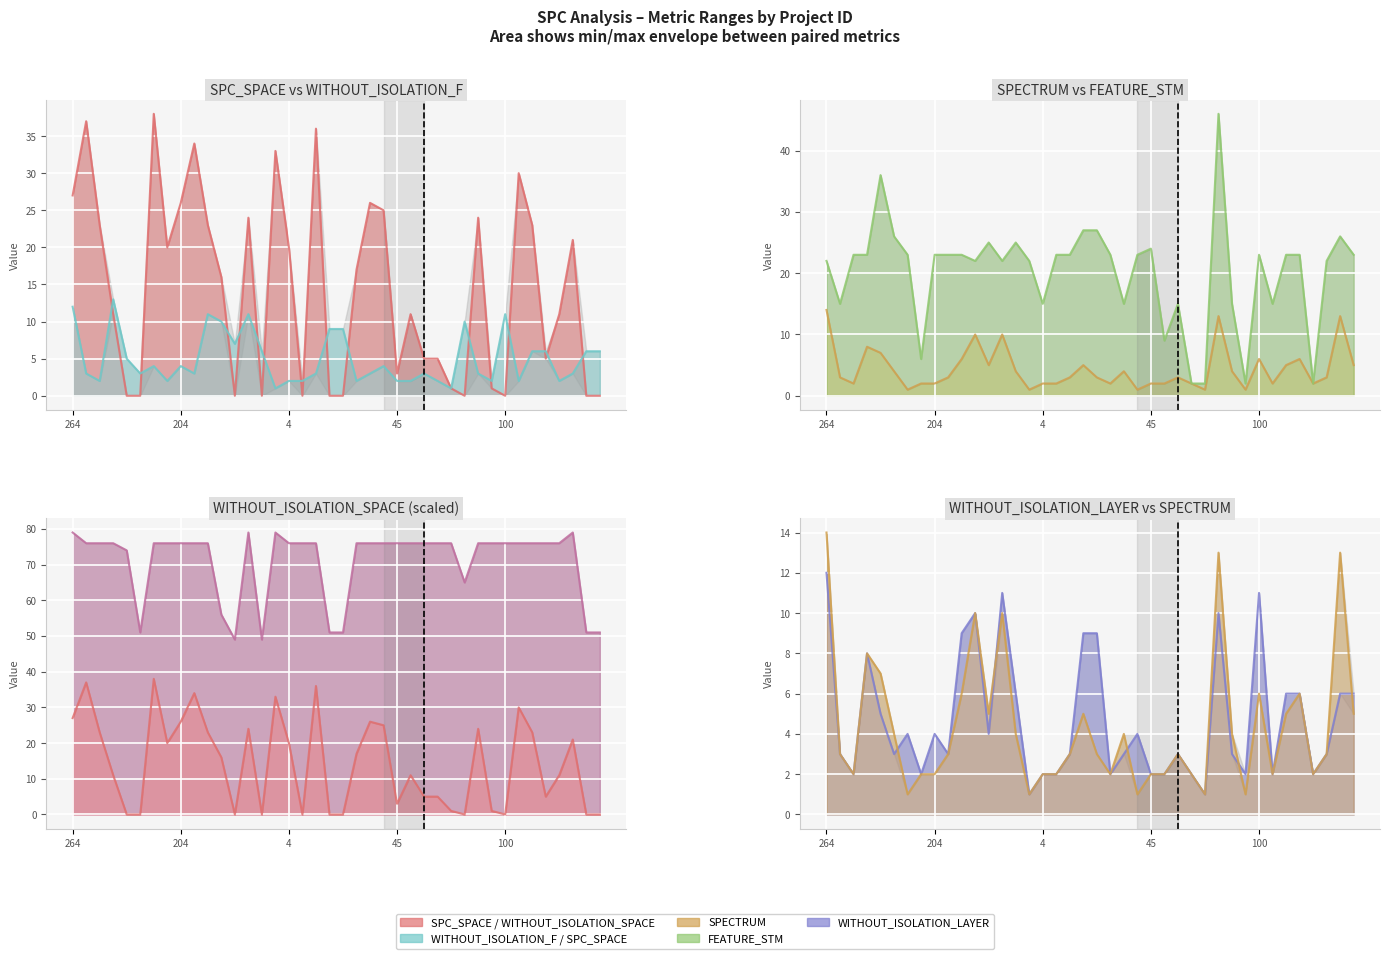

Reading left to right, what are all the values shown in this chart?

SPC_SPACE: 27	37	23	11	0	0	38	20	26	34	23	16	0	24	0	33	20	0	36	0	0	17	26	25	3	11	5	5	1	0	24	1	0	30	23	5	11	21	0	0
WITHOUT_ISOLATION_F: 12	3	2	13	5	3	4	2	4	3	11	10	7	11	6	1	2	2	3	9	9	2	3	4	2	2	3	2	1	10	3	2	11	2	6	6	2	3	6	6
WITHOUT_ISOLATION_LAYER: 12	3	2	8	5	3	4	2	4	3	9	10	4	11	6	1	2	2	3	9	9	2	3	4	2	2	3	2	1	10	3	2	11	2	6	6	2	3	6	6
SPECTRUM: 14	3	2	8	7	4	1	2	2	3	6	10	5	10	4	1	2	2	3	5	3	2	4	1	2	2	3	2	1	13	4	1	6	2	5	6	2	3	13	5
FEATURE_STM: 22	15	23	23	36	26	23	6	23	23	23	22	25	22	25	22	15	23	23	27	27	23	15	23	24	9	15	2	2	46	15	2	23	15	23	23	2	22	26	23
WITHOUT_ISOLATION_SPACE: 79	76	76	76	74	51	76	76	76	76	76	56	49	79	49	79	76	76	76	51	51	76	76	76	76	76	76	76	76	65	76	76	76	76	76	76	76	79	51	51